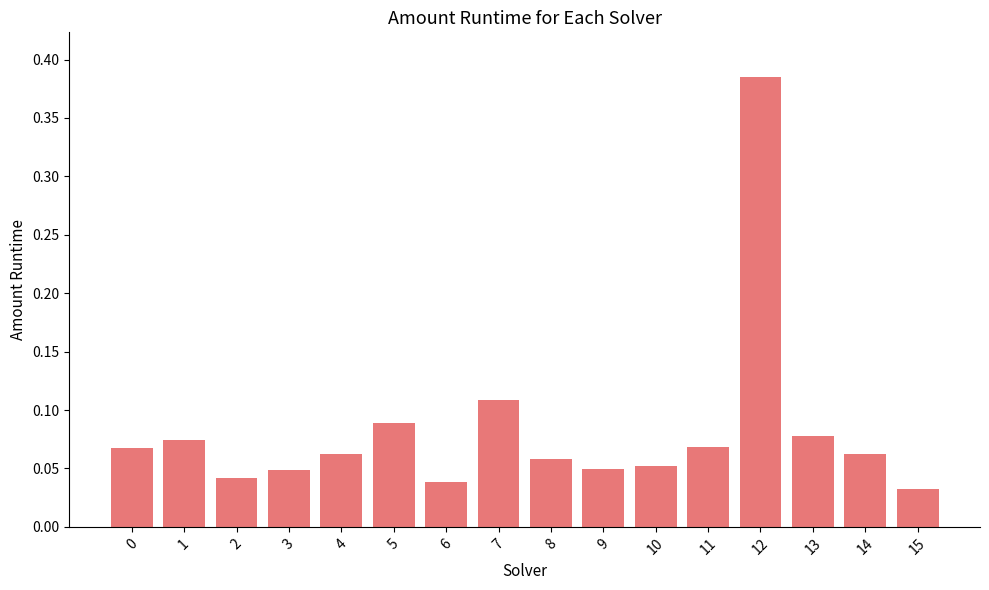

Which label corresponds to the largest value in the chart?

12